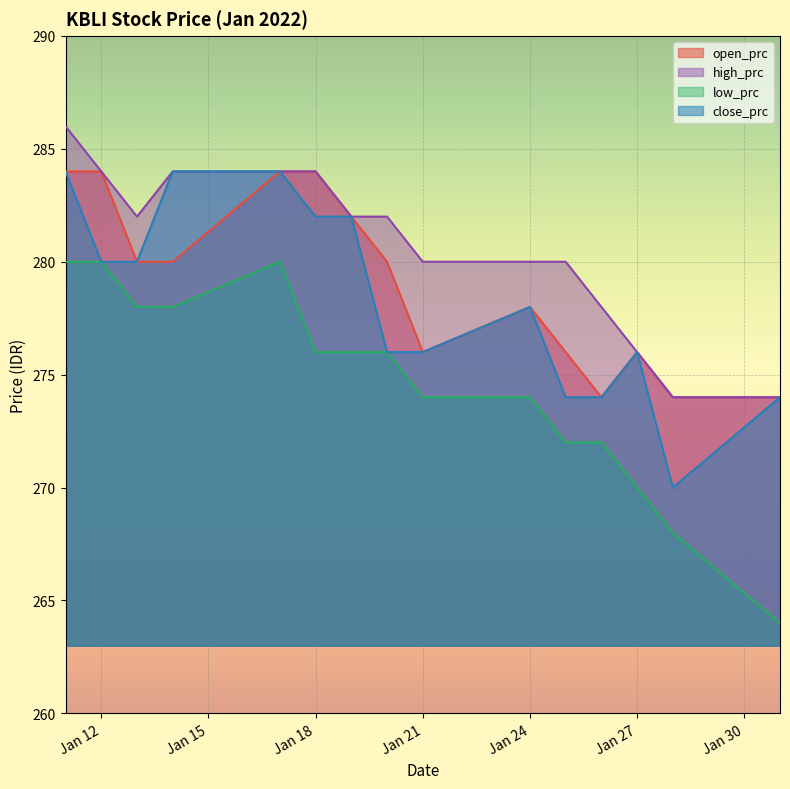

Read the high_prc value at 2022-01-11, to the nearest 10.

290